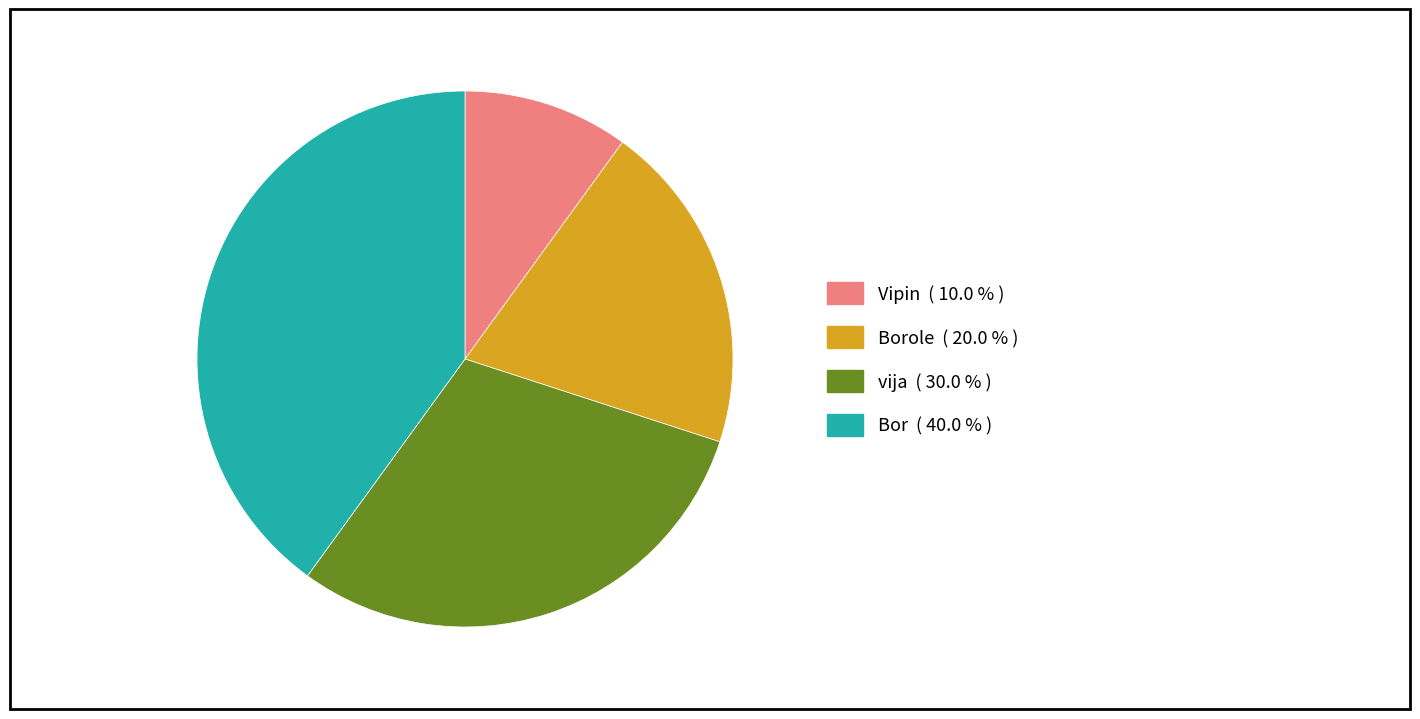

Is there a majority slice in this chart?

No